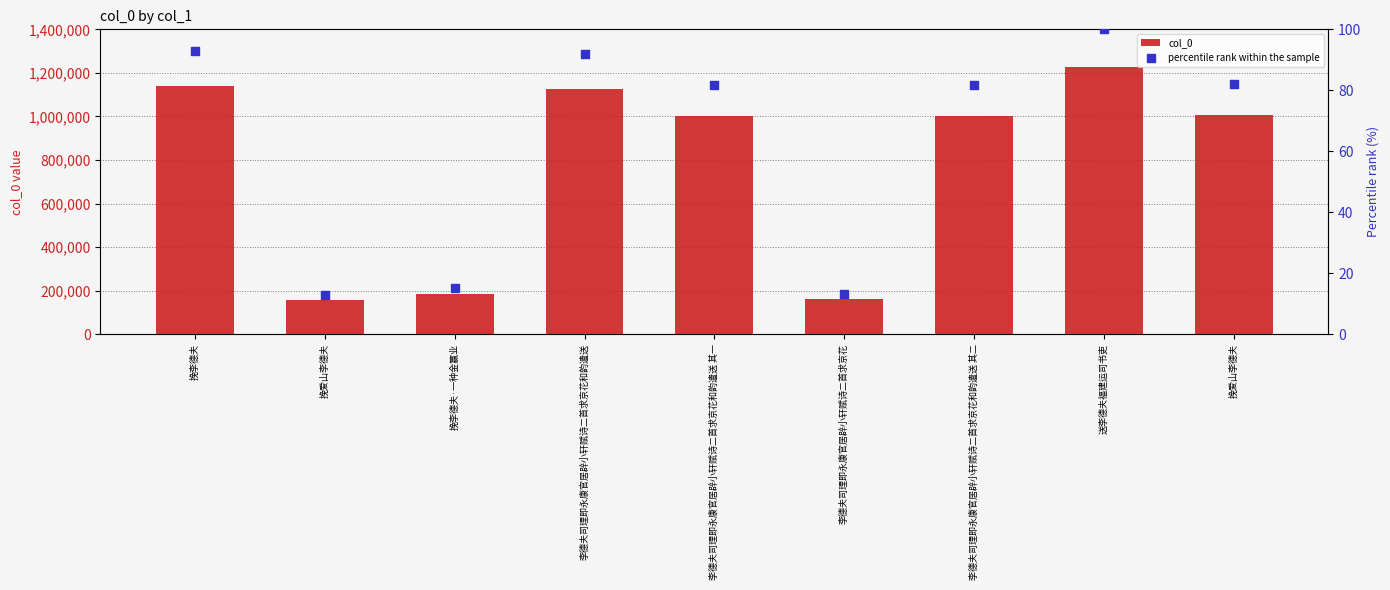

Which series reaches the minimum Y coordinate?

percentile rank within the sample